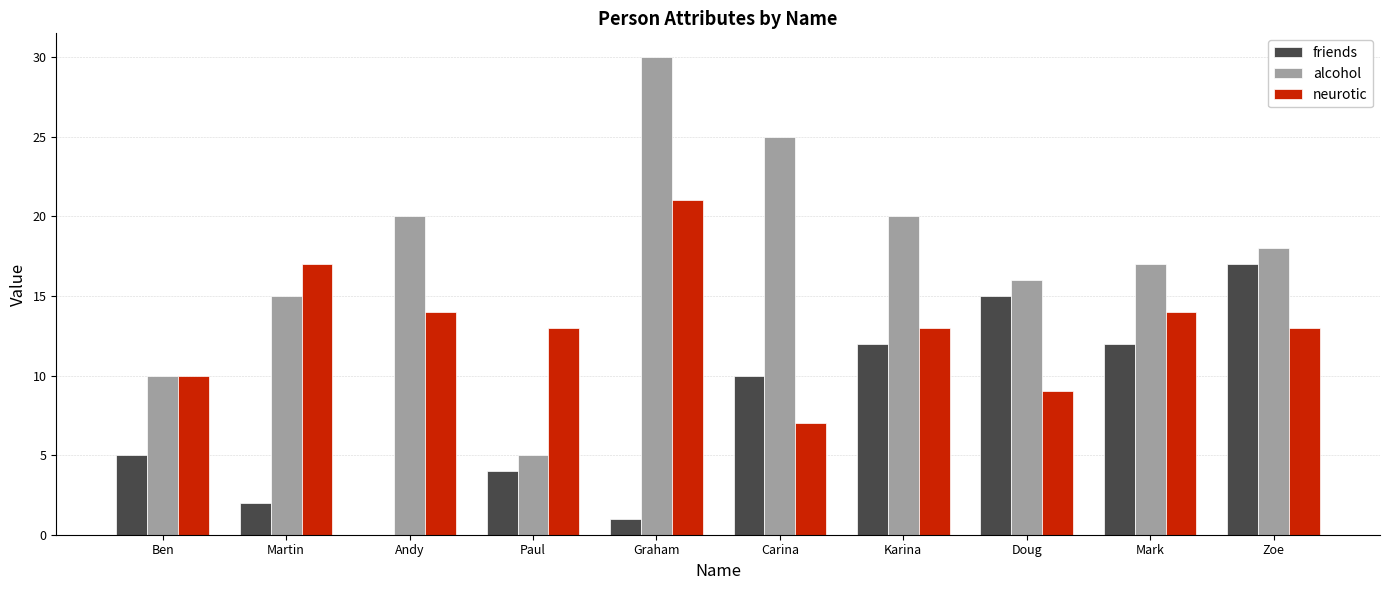

Reading right to left, extract all data points from this chart.

friends: 17	12	15	12	10	1	4	0	2	5
alcohol: 18	17	16	20	25	30	5	20	15	10
neurotic: 13	14	9	13	7	21	13	14	17	10